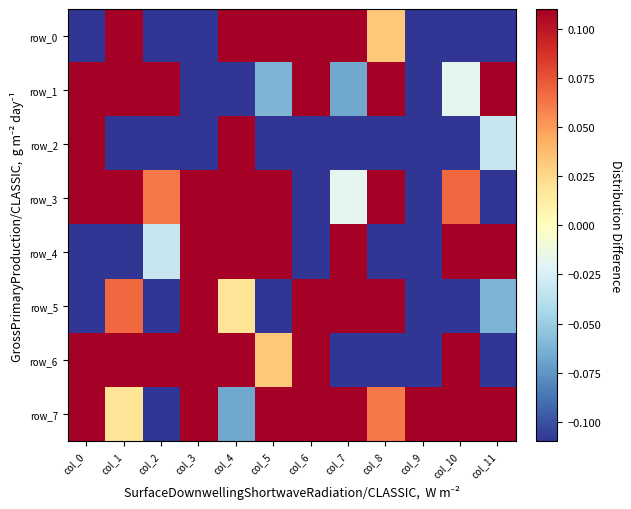

Reading left to right, what are all the values shown in this chart?

row_0: col_0=-0.1	col_1=0.2	col_2=-1.9	col_3=-0.4	col_4=0.4	col_5=0.7	col_6=0.1	col_7=0.4	col_8=0.0	col_9=-0.3	col_10=-0.2	col_11=-0.4
row_1: col_0=0.2	col_1=0.3	col_2=0.9	col_3=-1.3	col_4=-0.1	col_5=-0.1	col_6=0.2	col_7=-0.1	col_8=0.8	col_9=-0.9	col_10=-0.0	col_11=1.5
row_2: col_0=0.4	col_1=-0.4	col_2=-0.7	col_3=-0.1	col_4=0.2	col_5=-1.9	col_6=-0.3	col_7=-0.2	col_8=-0.4	col_9=-0.1	col_10=-0.4	col_11=-0.0
row_3: col_0=1.3	col_1=0.1	col_2=0.1	col_3=0.2	col_4=0.3	col_5=0.9	col_6=-0.9	col_7=-0.0	col_8=1.5	col_9=-0.2	col_10=0.1	col_11=-0.8
row_4: col_0=-0.1	col_1=-0.4	col_2=-0.0	col_3=0.3	col_4=0.2	col_5=0.4	col_6=-0.1	col_7=0.2	col_8=-1.9	col_9=-0.4	col_10=0.4	col_11=0.7
row_5: col_0=-0.2	col_1=0.1	col_2=-0.8	col_3=0.9	col_4=0.0	col_5=-1.5	col_6=0.2	col_7=0.3	col_8=0.9	col_9=-1.3	col_10=-0.1	col_11=-0.1
row_6: col_0=0.3	col_1=0.2	col_2=0.4	col_3=0.1	col_4=0.4	col_5=0.0	col_6=0.4	col_7=-0.4	col_8=-0.7	col_9=-0.1	col_10=0.2	col_11=-1.9
row_7: col_0=0.9	col_1=0.0	col_2=-1.5	col_3=0.2	col_4=-0.1	col_5=0.8	col_6=1.3	col_7=0.1	col_8=0.1	col_9=0.2	col_10=0.3	col_11=0.9